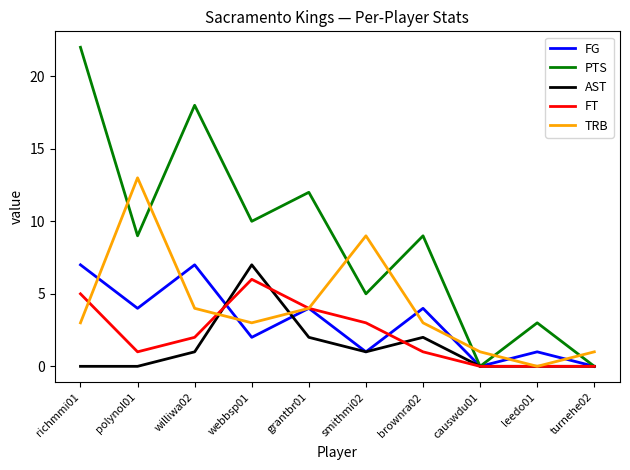

At williwa02, list the series in order from smallest to largest.

AST, FT, TRB, FG, PTS